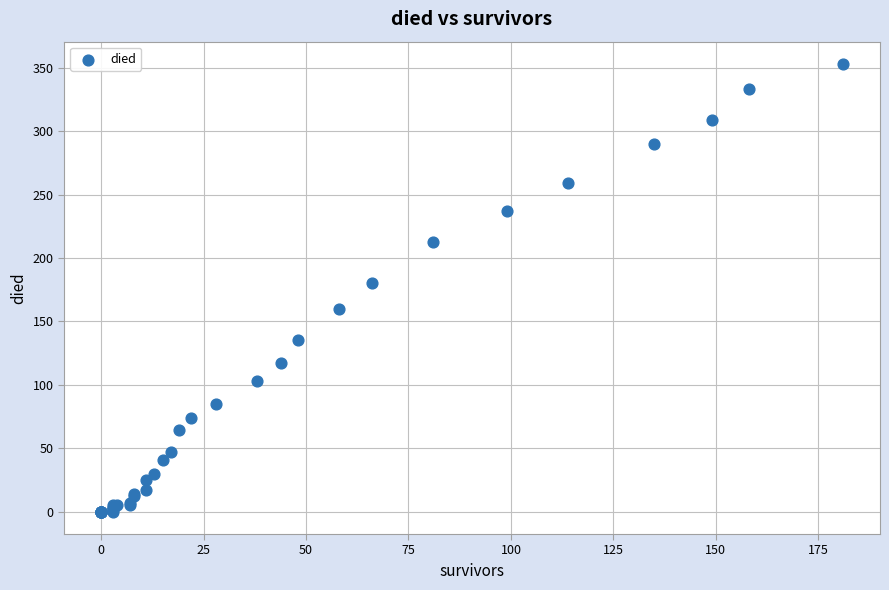

What Y value in the scatter plot is closest to 176?

180